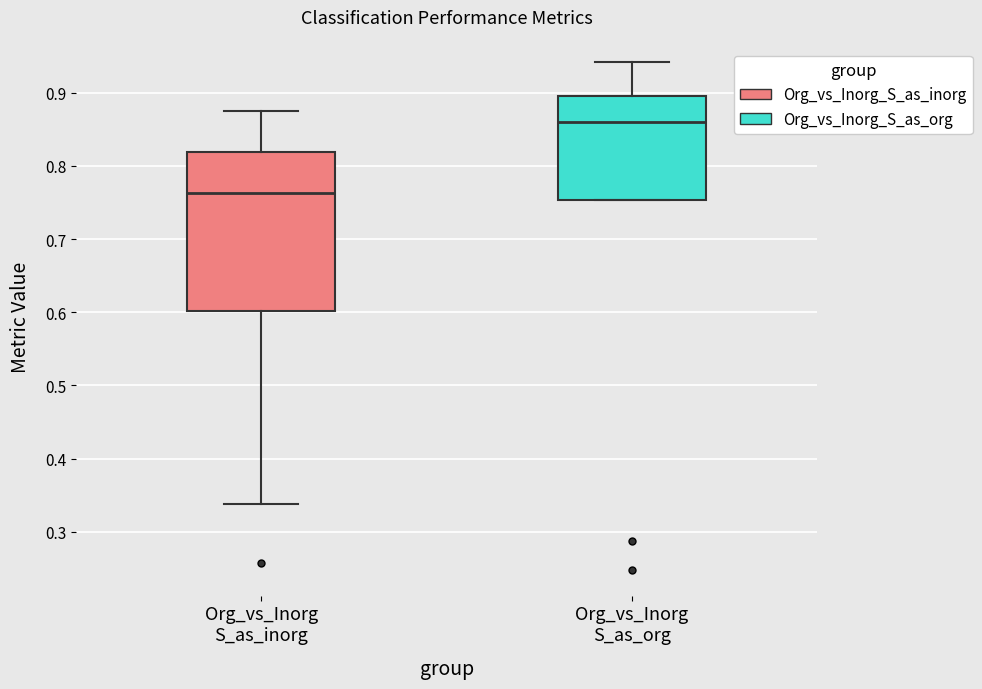

Reading left to right, transcribe this box plot: for each box, give where its median line is, the range the box spans, and where its two whiskers end, as read against the y-axis. The values are not printed on the chart, so give them approximately, as read against the axis.

Org_vs_Inorg S_as_inorg: median 0.76, box 0.60 to 0.82, whiskers 0.34 to 0.88
Org_vs_Inorg S_as_org: median 0.86, box 0.75 to 0.90, whiskers 0.75 to 0.94